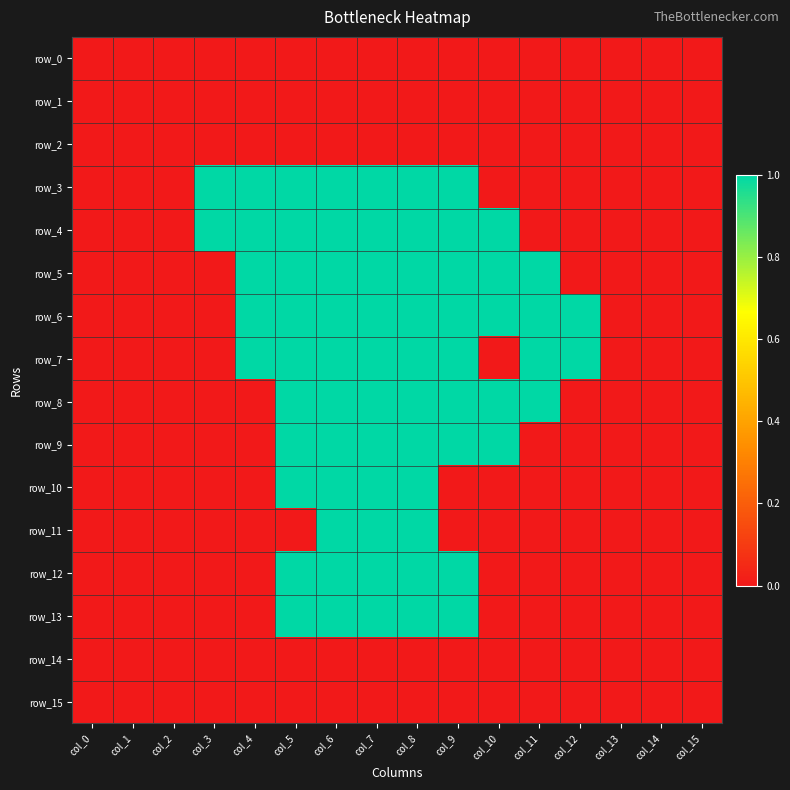

What is the sum of all row_13 values?

5